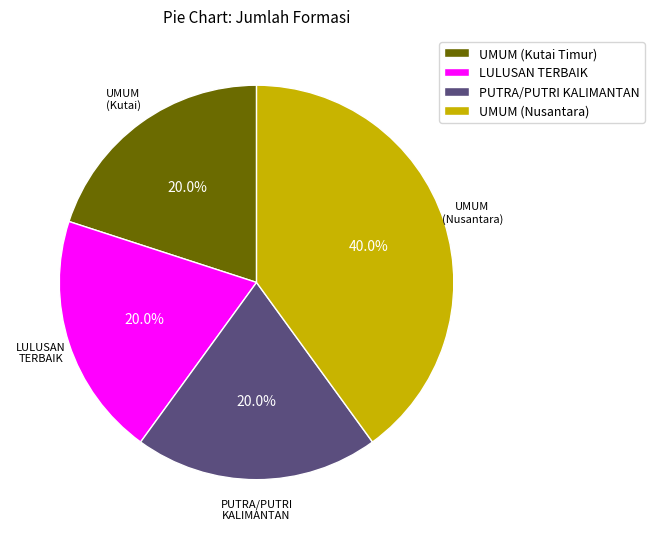

Which has a higher value, UMUM (Nusantara) or LULUSAN TERBAIK?

UMUM (Nusantara)